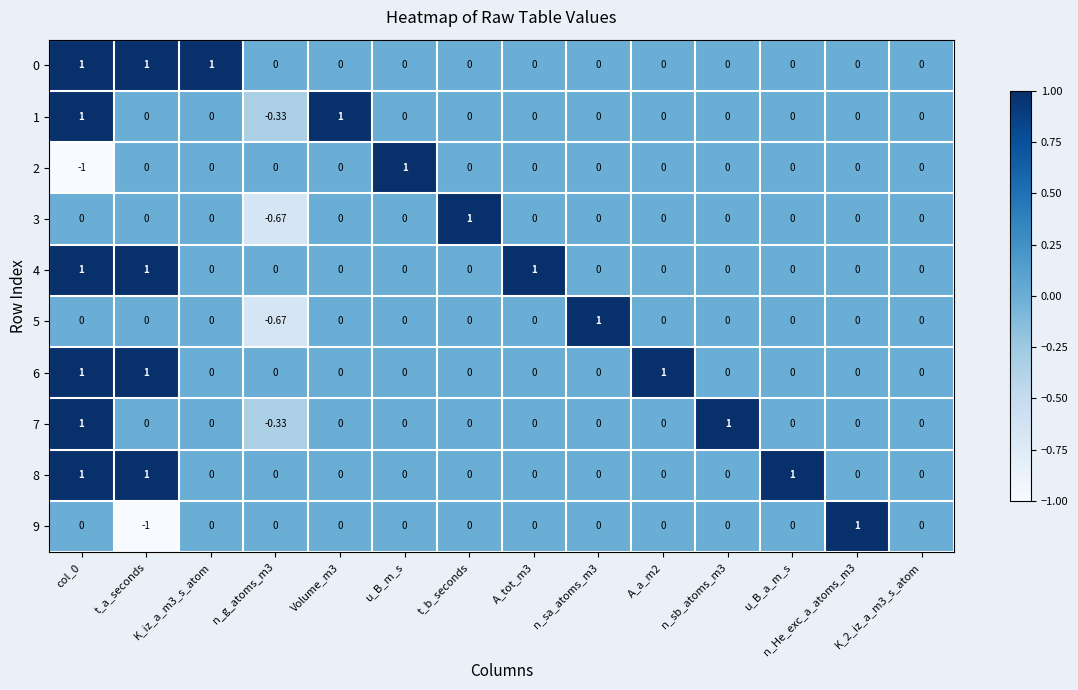

Which category has the highest value in the 2 series?

u_B_m_s